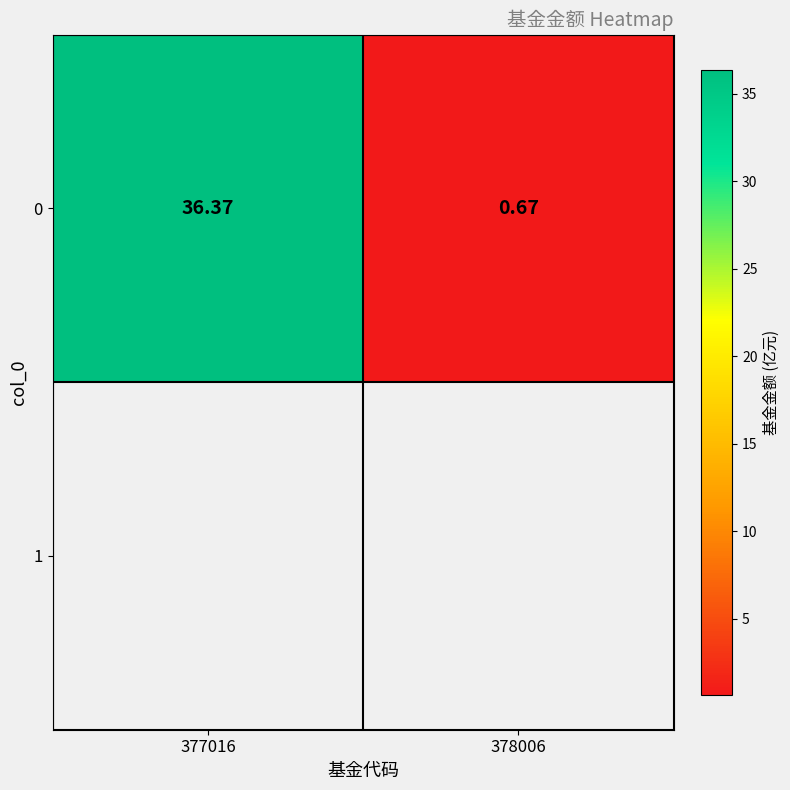

What is the average value?

18.5